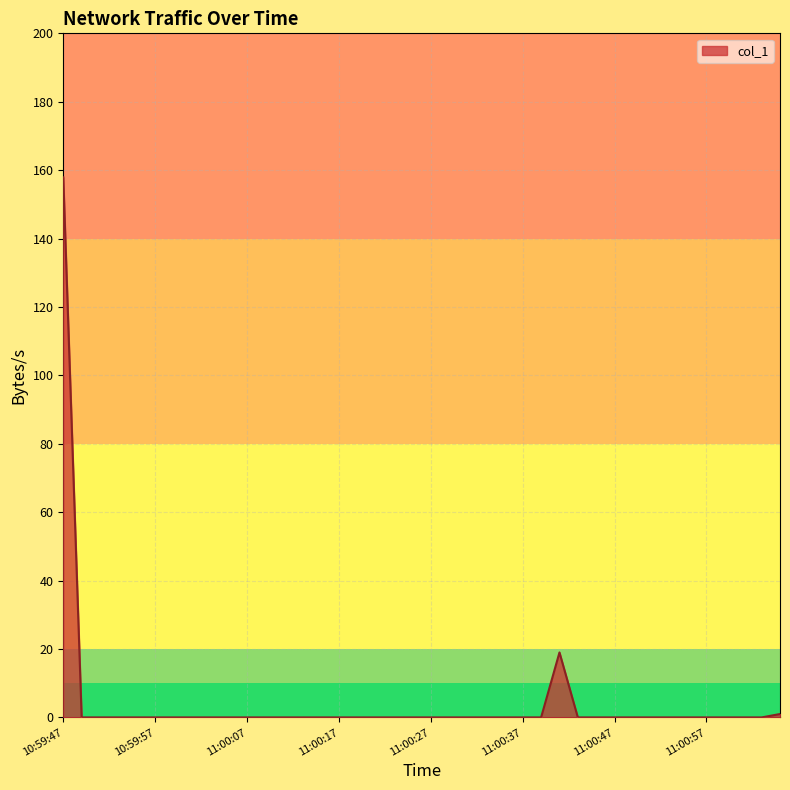

What is the maximum value shown in the chart?

157.9